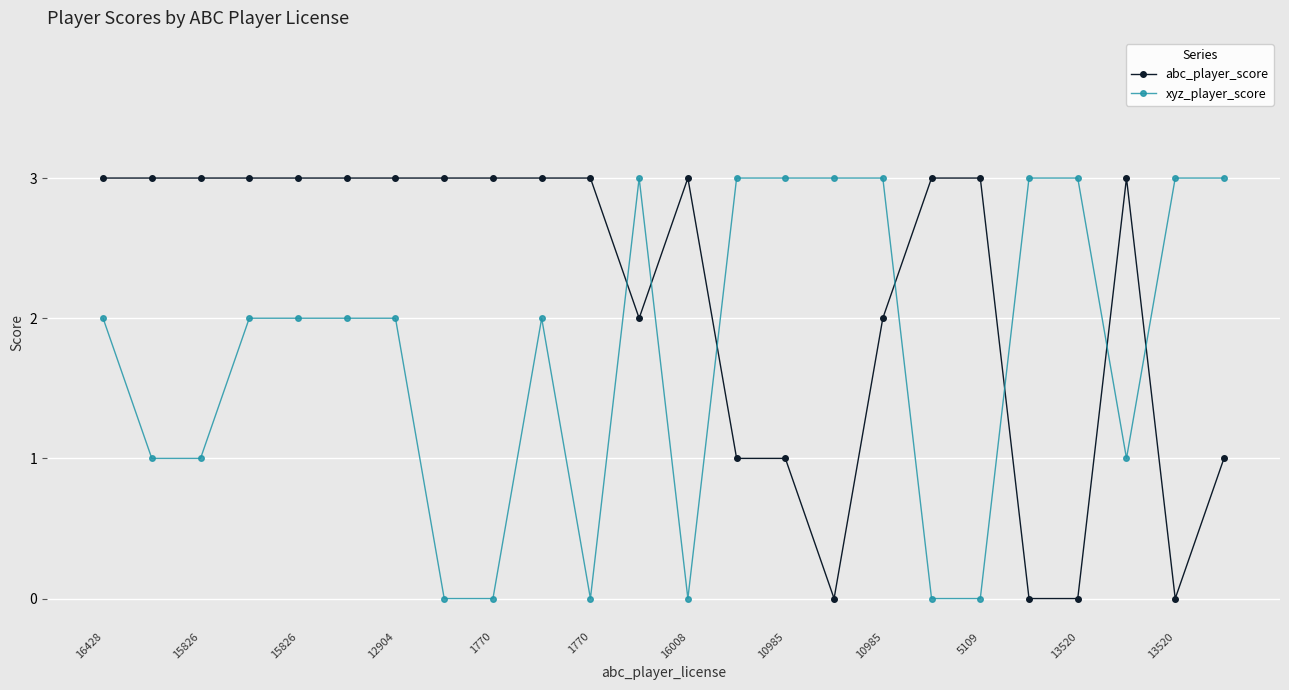

How many categories are shown in the chart?

24